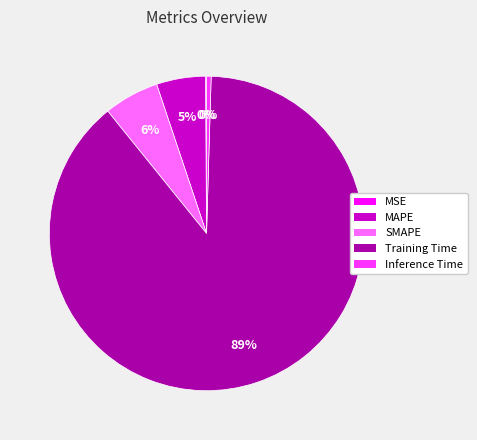

To the nearest percent, what is the difference between the MAPE and SMAPE slice percentages?

1%